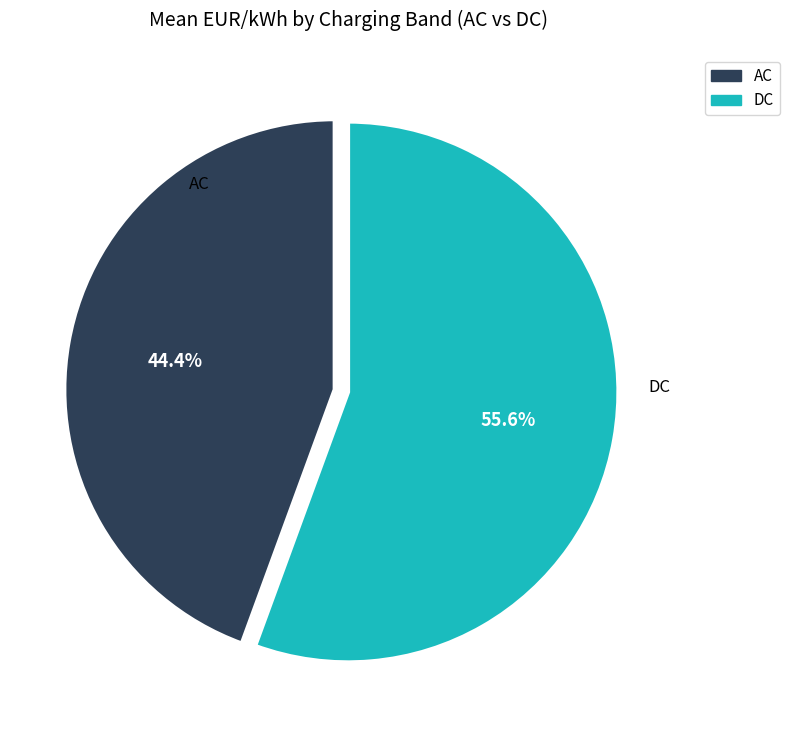

Which category accounts for the majority?

DC